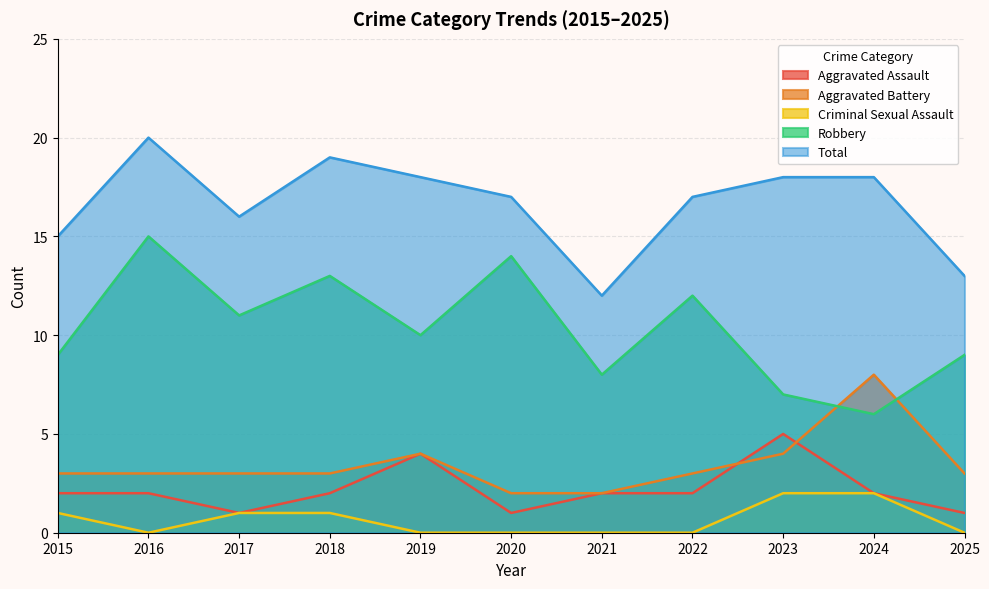

True or false: Robbery has a value of 14 at 2020.

True